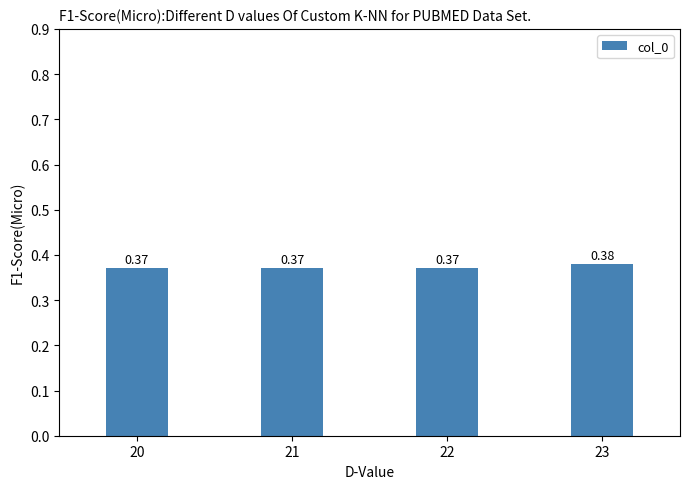

What is the sum of all values?

1.5